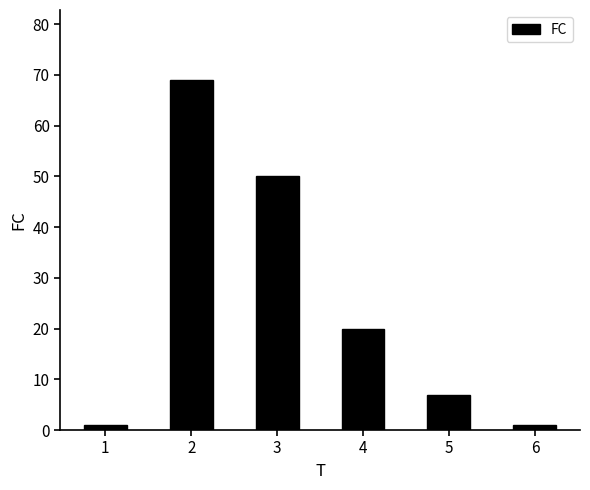

Between 4 and 2, which is larger?

2